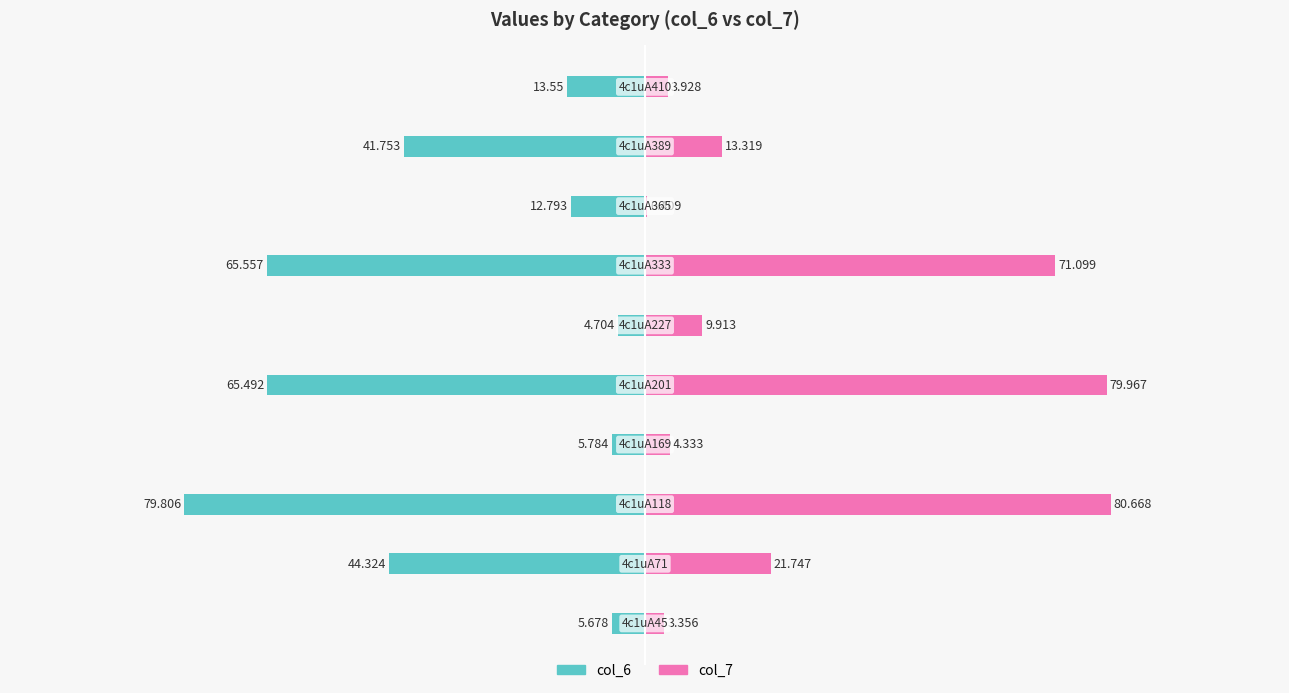

How many groups of bars are there?

10